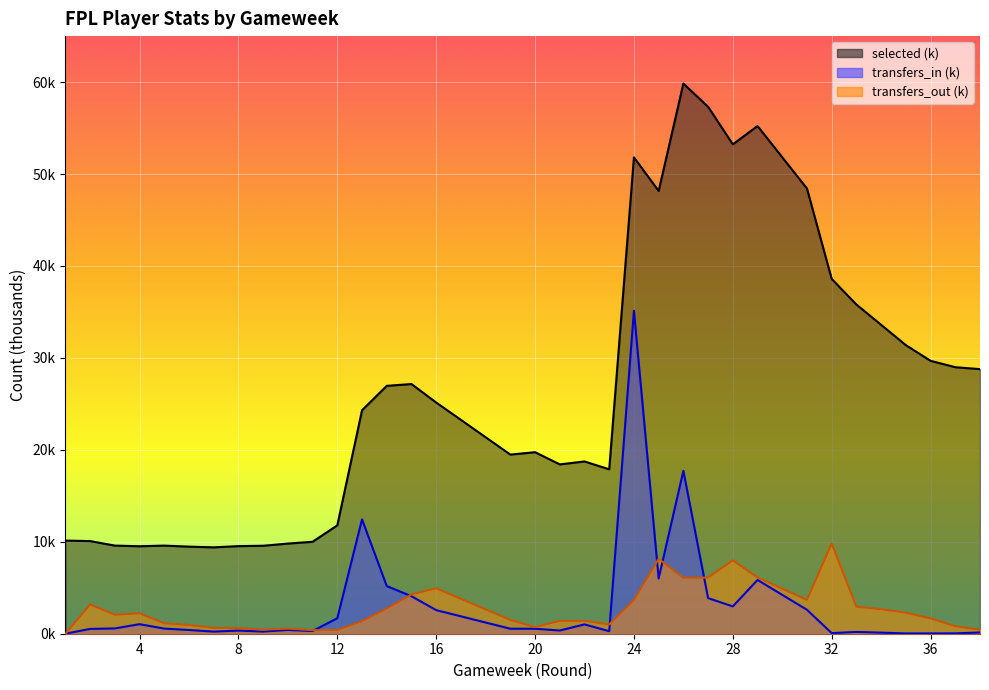

Reading left to right, what are all the values shown in this chart?

selected: 1=10.1	2=10.1	3=9.6	4=9.5	5=9.6	6=9.5	7=9.4	8=9.5	9=9.6	10=9.8	11=10.0	12=11.8	13=24.3	14=27.0	15=27.2	16=25.1	19=19.5	20=19.7	21=18.4	22=18.7	23=17.9	24=51.8	25=48.2	26=59.8	27=57.3	28=53.2	29=55.2	31=48.4	32=38.6	33=35.8	34=33.6	35=31.4	36=29.7	37=29.0	38=28.8
transfers_in: 1=0.0	2=0.5	3=0.6	4=1.0	5=0.6	6=0.4	7=0.2	8=0.3	9=0.2	10=0.4	11=0.3	12=1.7	13=12.4	14=5.2	15=4.1	16=2.6	19=0.5	20=0.5	21=0.3	22=1.0	23=0.3	24=35.1	25=6.0	26=17.7	27=3.9	28=3.0	29=5.8	31=2.6	32=0.1	33=0.2	34=0.1	35=0.0	36=0.0	37=0.0	38=0.1
transfers_out: 1=0.0	2=3.2	3=2.1	4=2.2	5=1.1	6=0.9	7=0.6	8=0.6	9=0.4	10=0.6	11=0.4	12=0.4	13=1.4	14=2.7	15=4.3	16=4.9	19=1.5	20=0.7	21=1.4	22=1.4	23=1.0	24=3.7	25=8.2	26=6.1	27=6.1	28=8.0	29=6.1	31=3.7	32=9.8	33=2.9	34=2.7	35=2.3	36=1.7	37=0.8	38=0.4